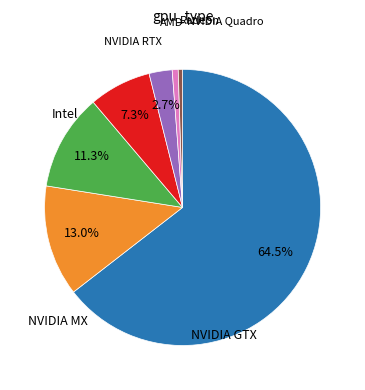

Is there any slice that represents more than half of the pie?

Yes